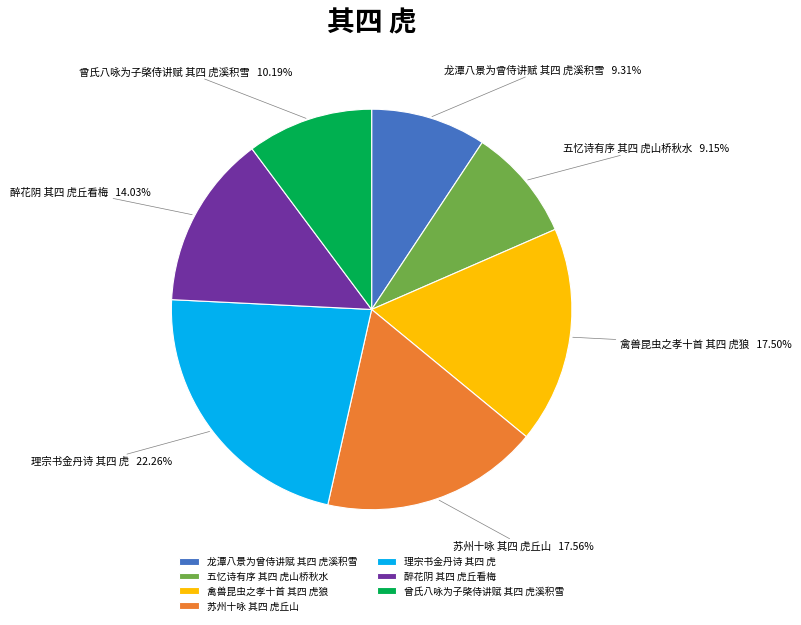

To the nearest percent, what is the difference between the 苏州十咏 其四 虎丘山 and 龙潭八景为曾侍讲赋 其四 虎溪积雪 slice percentages?

8%